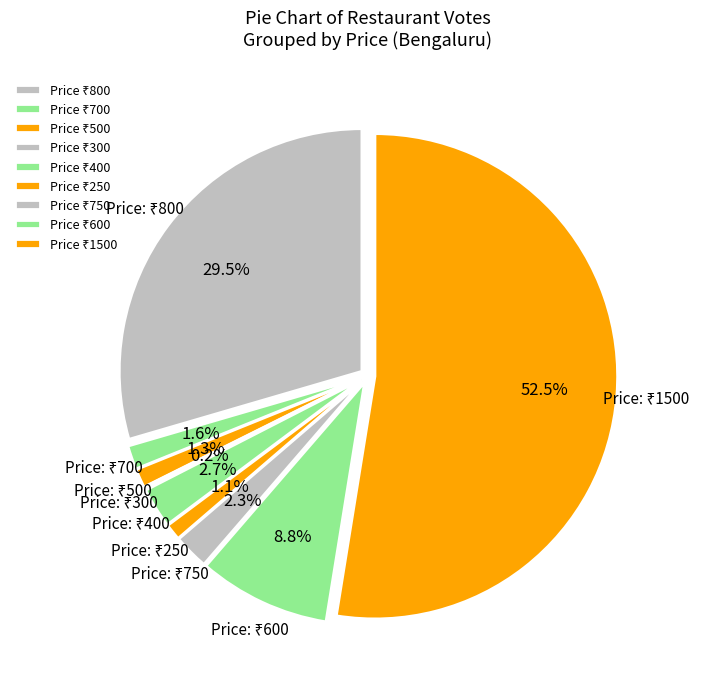

Is there a majority slice in this chart?

Yes